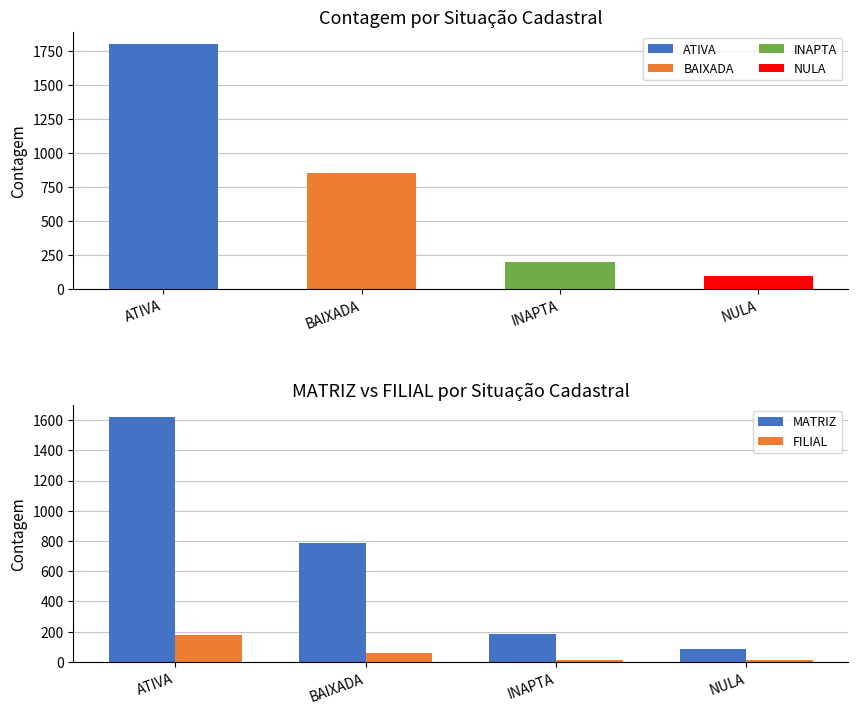

What is the value of the MATRIZ bar at the 4th from the left?

85